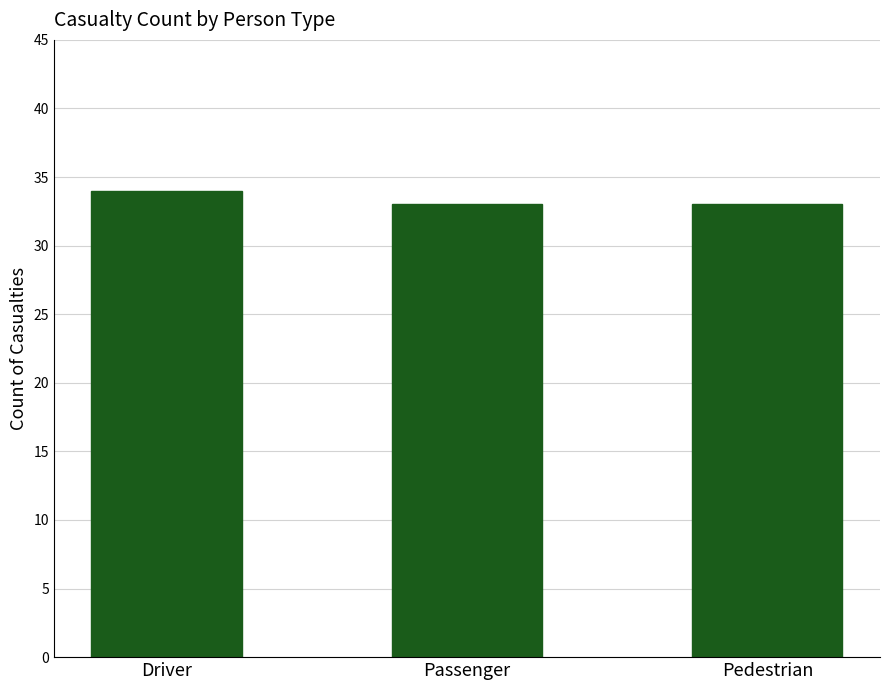

True or false: the data shows 33 at Passenger.

True